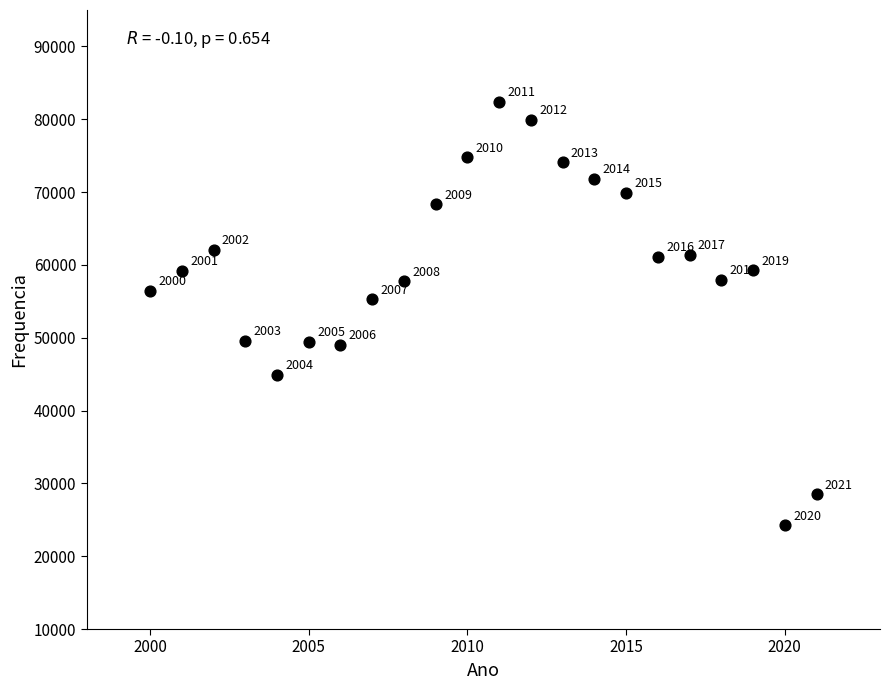

What is the range of X values (max minus min)?

21